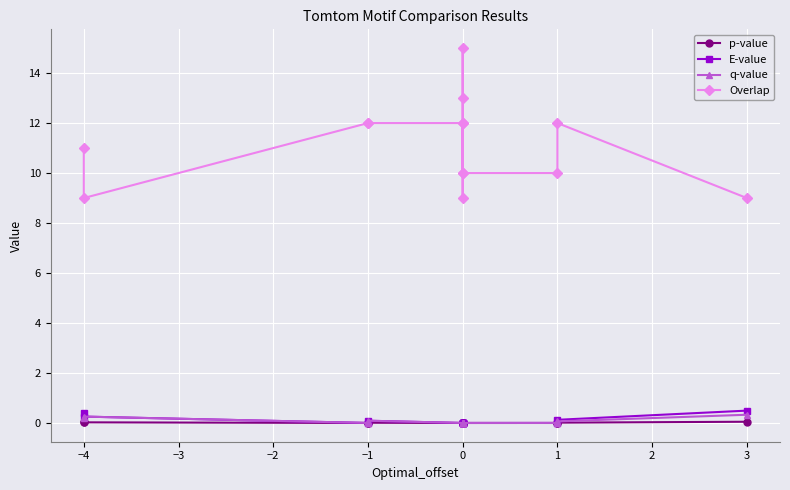

What is the sum of all Overlap values?

156.0